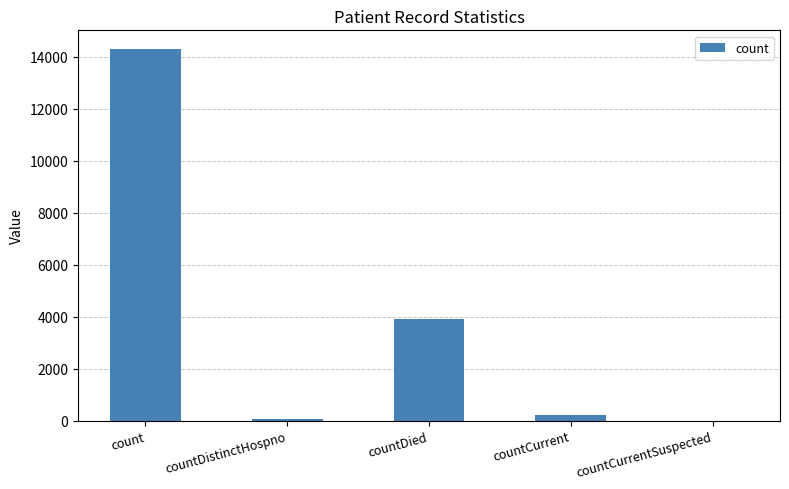

What is the difference between the values at countDistinctHospno and countDied?

3821